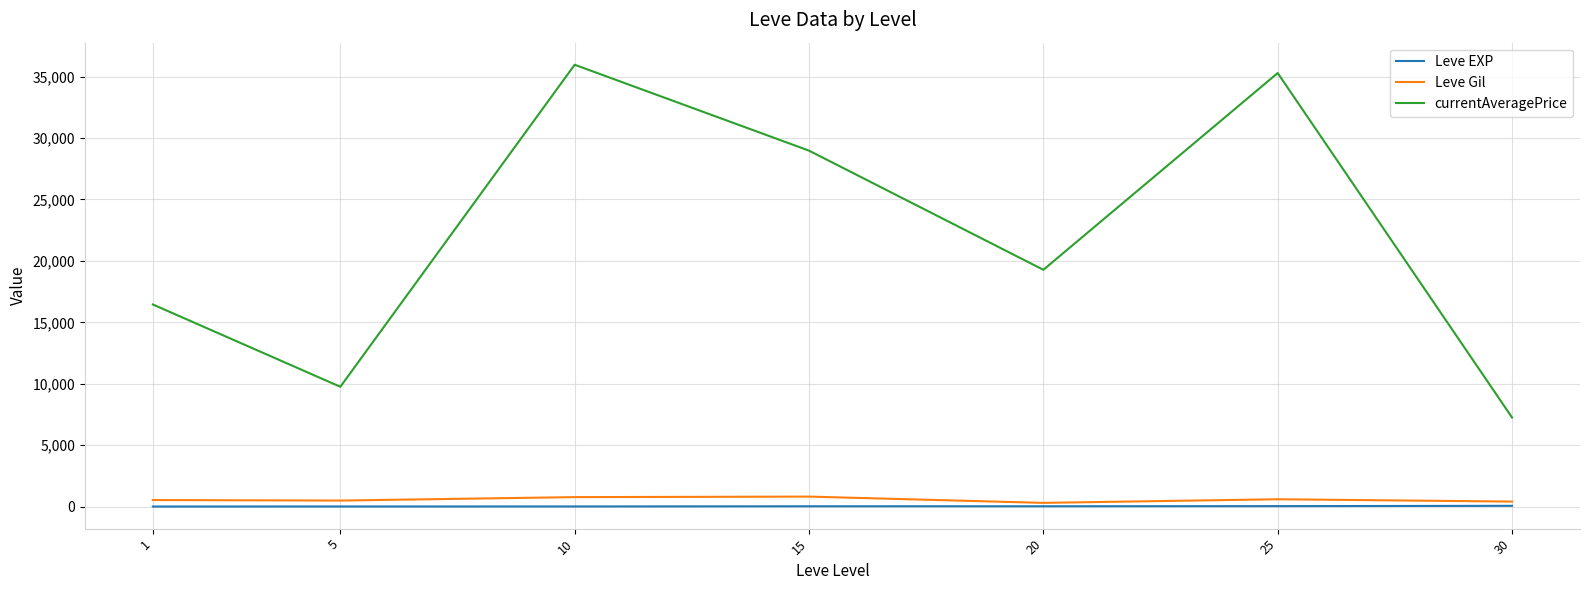

Which series has the largest range (max minus min)?

currentAveragePrice